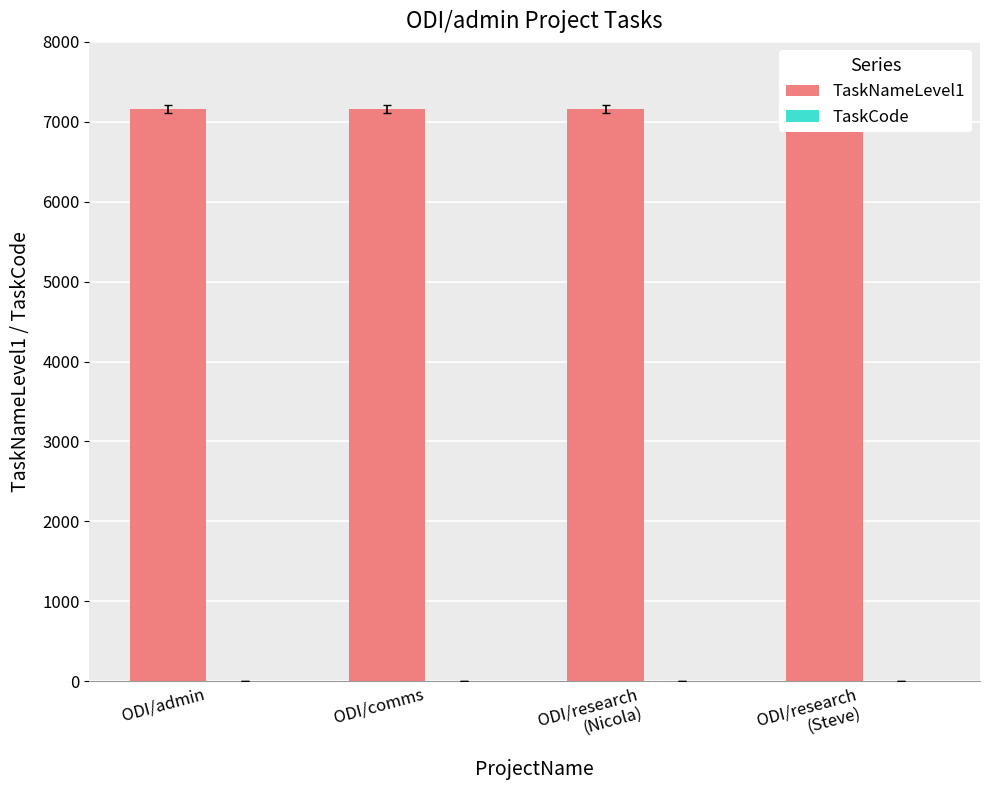

What value does the data have at ODI/comms?

7162